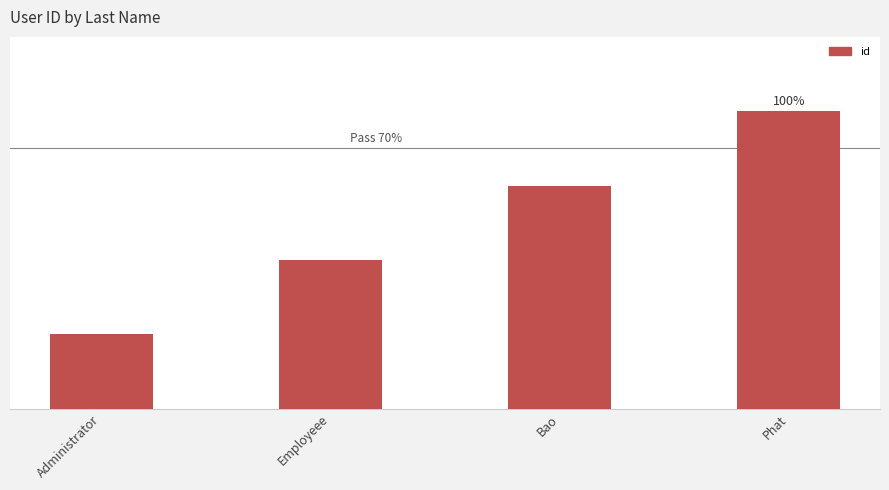

Rank the categories by value from highest to lowest.

Phat, Bao, Employeee, Administrator